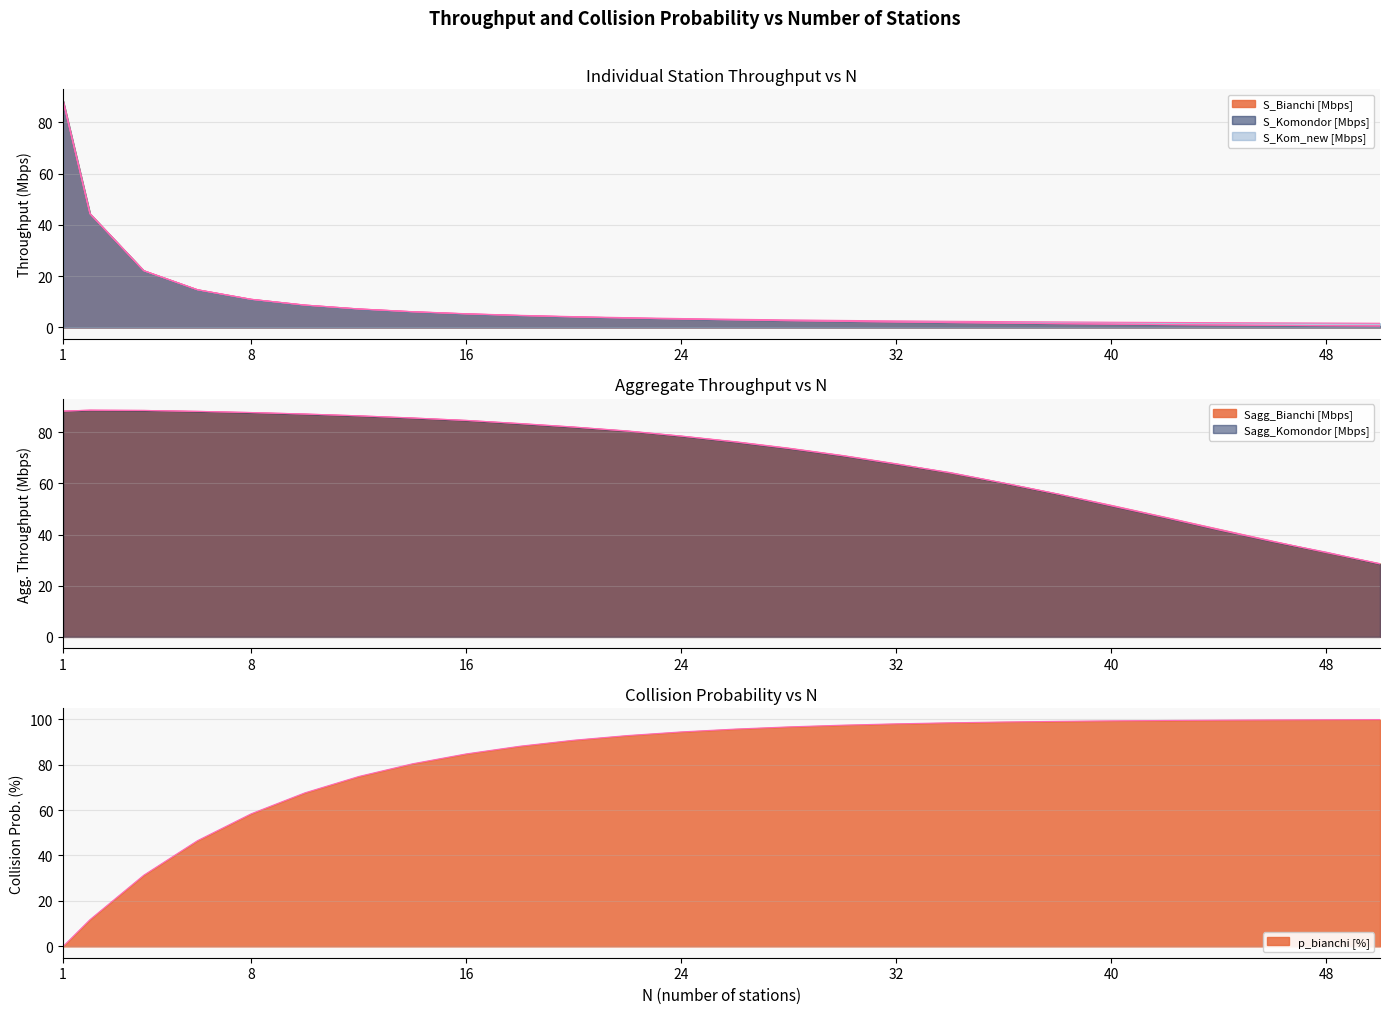

Reading left to right, list all the values displayed in this chart.

S_Bianchi [Mbps]: 1=88.2	2=44.3	4=22.1	6=14.7	8=11.0	10=8.7	12=7.2	14=6.1	16=5.3	18=4.6	20=4.1	22=3.7	24=3.3	26=2.9	28=2.6	30=2.4	32=2.1	34=1.9	36=1.7	38=1.5	40=1.3	42=1.1	44=1.0	46=0.8	48=0.7	50=0.6
S_Komondor [Mbps]: 1=88.2	2=44.3	4=22.1	6=14.7	8=11.0	10=8.7	12=7.2	14=6.1	16=5.3	18=4.6	20=4.1	22=3.7	24=3.3	26=2.9	28=2.6	30=2.4	32=2.1	34=1.9	36=1.7	38=1.5	40=1.3	42=1.1	44=0.9	46=0.8	48=0.7	50=0.6
S_Kom_new [Mbps]: 1=88.4	2=44.4	4=22.1	6=14.7	8=11.0	10=8.7	12=7.2	14=6.2	16=5.3	18=4.7	20=4.2	22=3.8	24=3.5	26=3.2	28=2.9	30=2.7	32=2.5	34=2.4	36=2.3	38=2.1	40=2.0	42=1.9	44=1.9	46=1.8	48=1.7	50=1.6
Sagg_Bianchi [Mbps]: 1=88.2	2=88.6	4=88.5	6=88.2	8=87.7	10=87.1	12=86.4	14=85.6	16=84.6	18=83.4	20=82.0	22=80.4	24=78.5	26=76.3	28=73.8	30=70.9	32=67.7	34=64.1	36=60.2	38=55.9	40=51.4	42=46.8	44=42.1	46=37.4	48=32.9	50=28.6
Sagg_Komondor [Mbps]: 1=88.2	2=88.6	4=88.5	6=88.1	8=87.7	10=87.1	12=86.4	14=85.5	16=84.6	18=83.3	20=82.0	22=80.5	24=78.5	26=76.2	28=73.6	30=70.8	32=67.5	34=64.3	36=60.1	38=55.9	40=51.2	42=46.6	44=41.8	46=37.3	48=33.1	50=28.5
p_bianchi [%]: 1=0.0	2=11.8	4=31.3	6=46.5	8=58.4	10=67.6	12=74.8	14=80.4	16=84.7	18=88.1	20=90.7	22=92.8	24=94.4	26=95.6	28=96.6	30=97.3	32=97.9	34=98.4	36=98.7	38=99.0	40=99.2	42=99.4	44=99.5	46=99.6	48=99.7	50=99.8